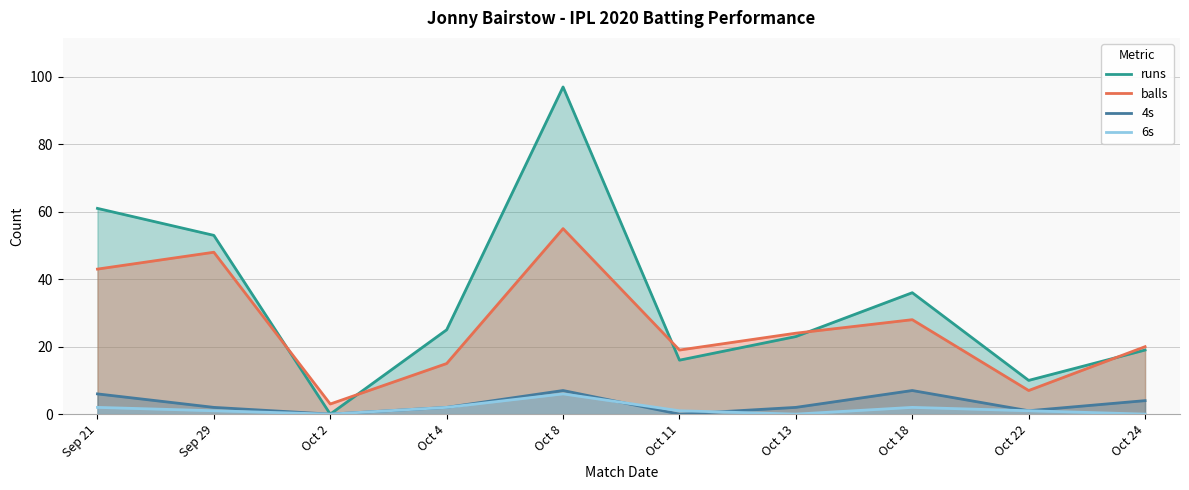

True or false: balls has a value of 5 at Oct 2.

False